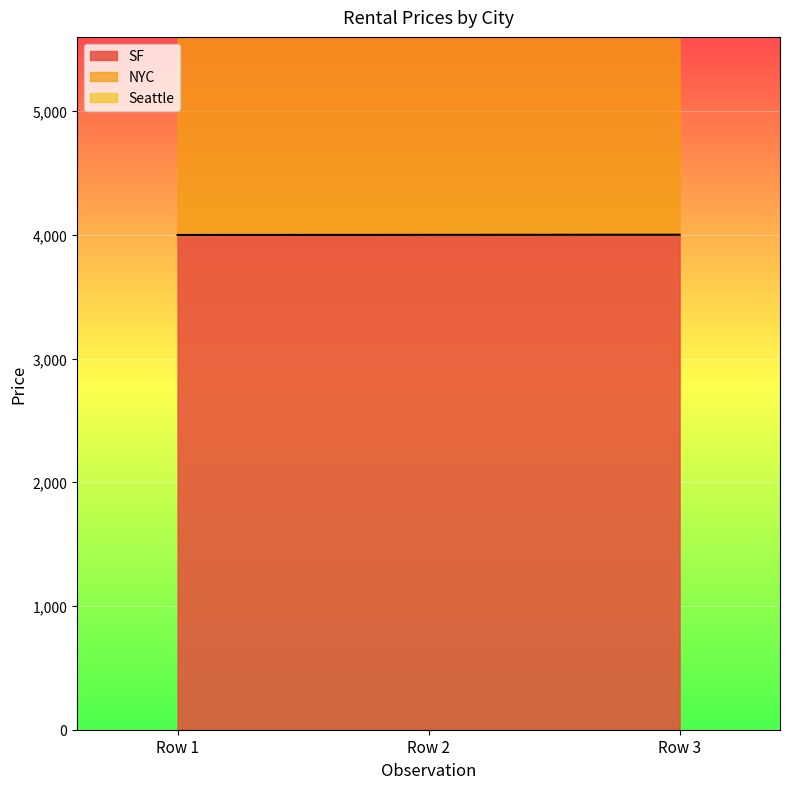

Which series has the largest range (max minus min)?

Seattle